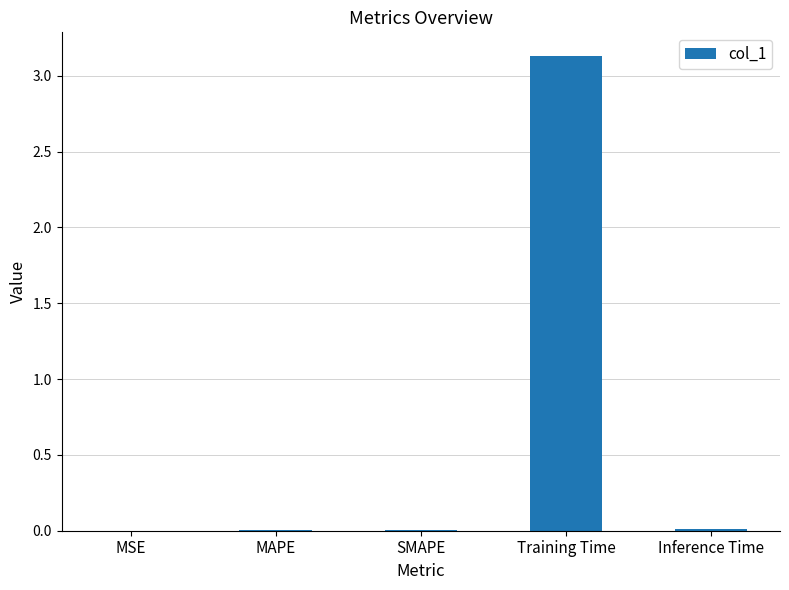

True or false: the data shows 0.0 at MAPE.

True